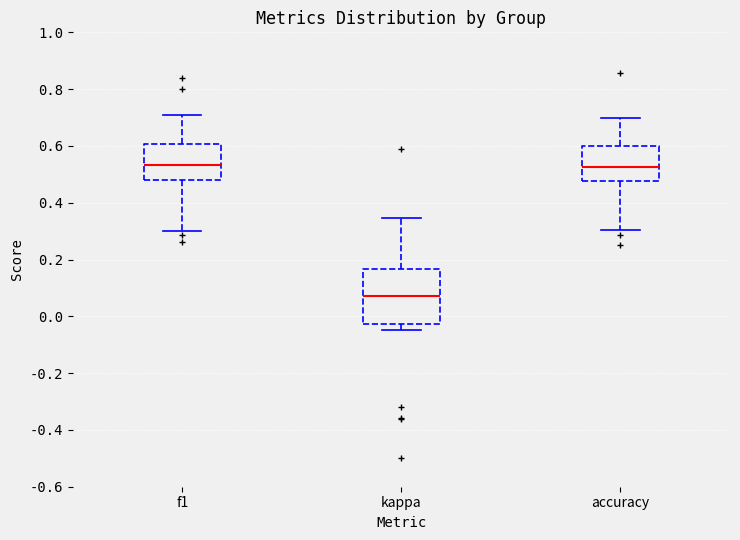

Which box is the tallest, from its lower edge to its upper edge?

kappa